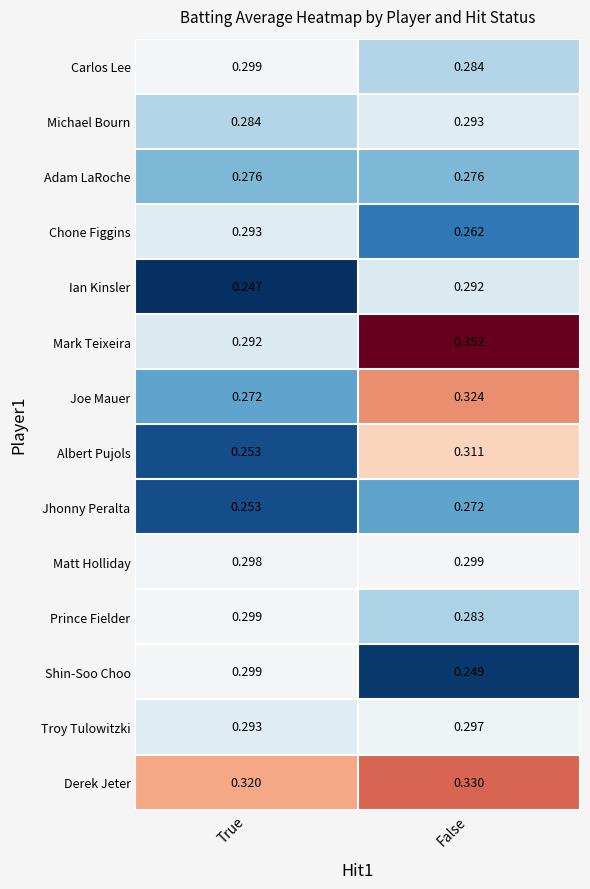

What is the total value across all series at False?

4.1